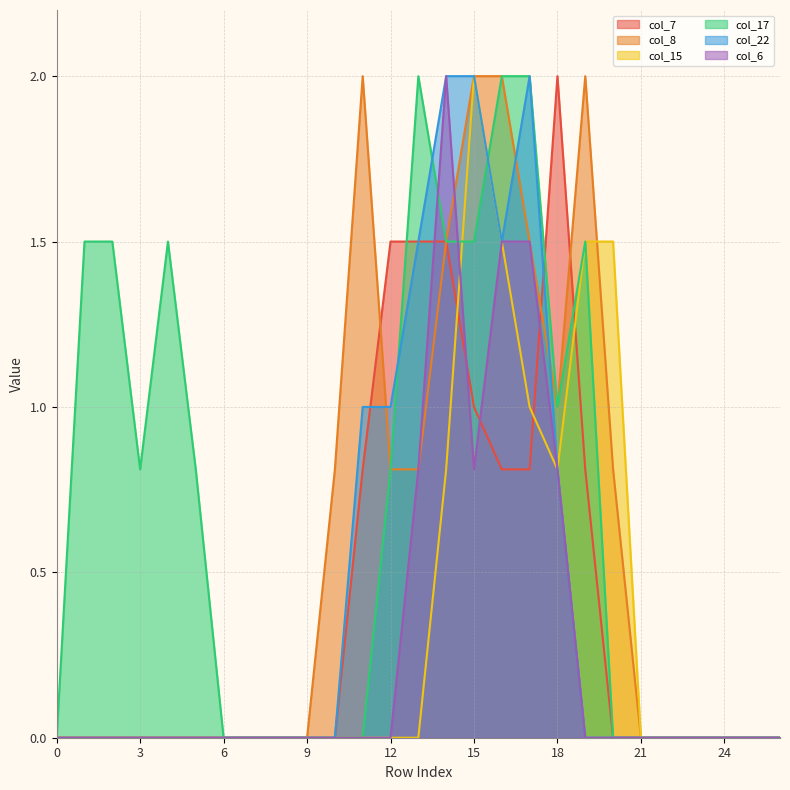

How many interior local peaks does the col_8 series have?

2